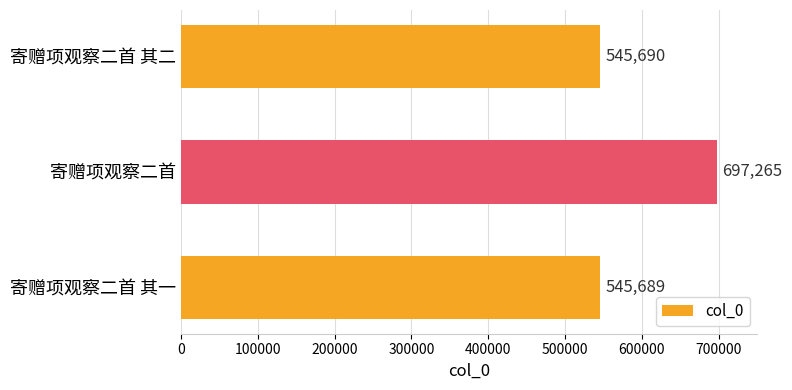

What is the sum of the values at 寄赠项观察二首 其二 and 寄赠项观察二首 其一?

1091379